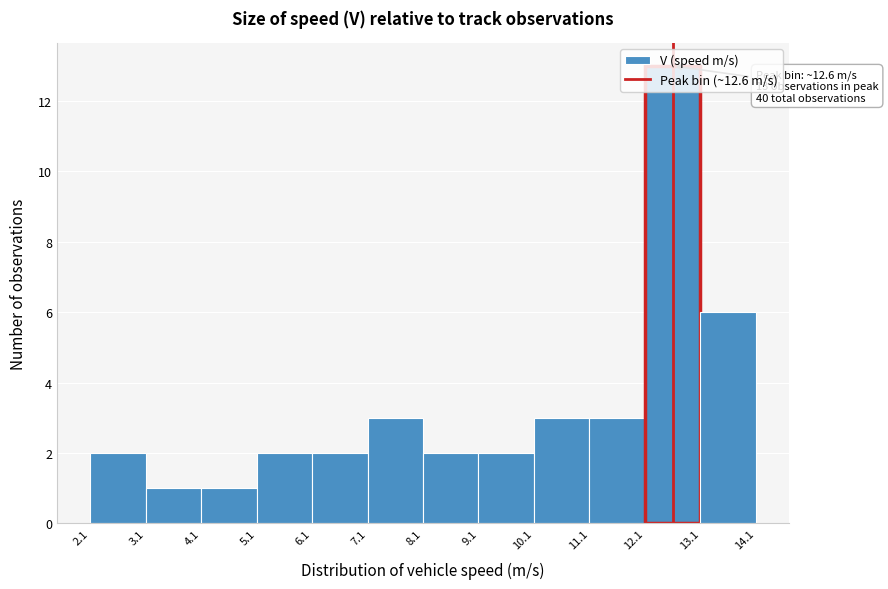

Which range on the x-axis has the tallest bar?

12.1 to 13.1